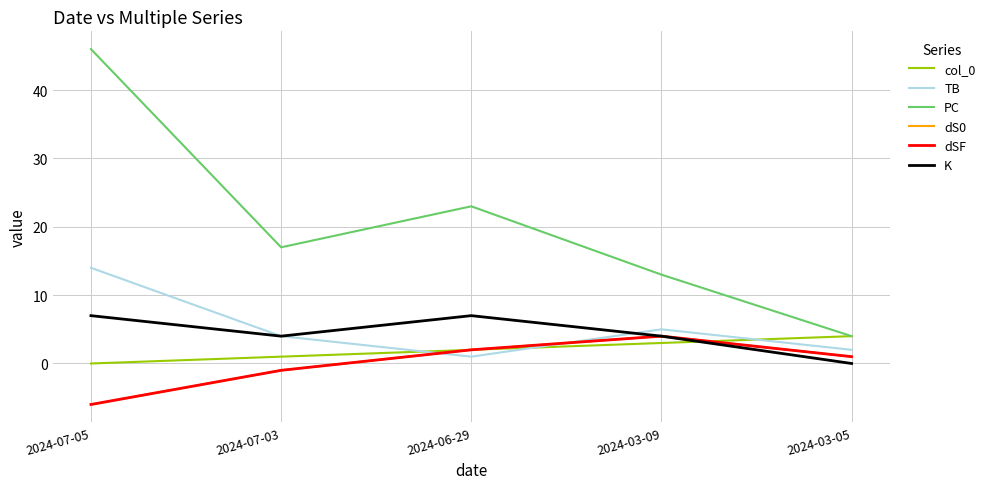

Where is K nearest to the value 3?

2024-07-03